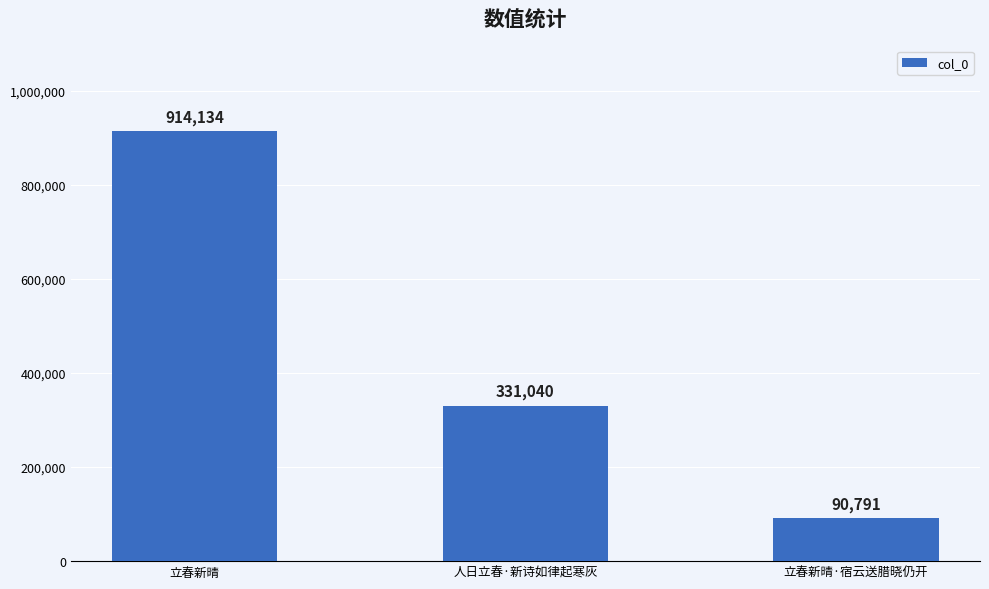

What is the smallest value displayed?

90791